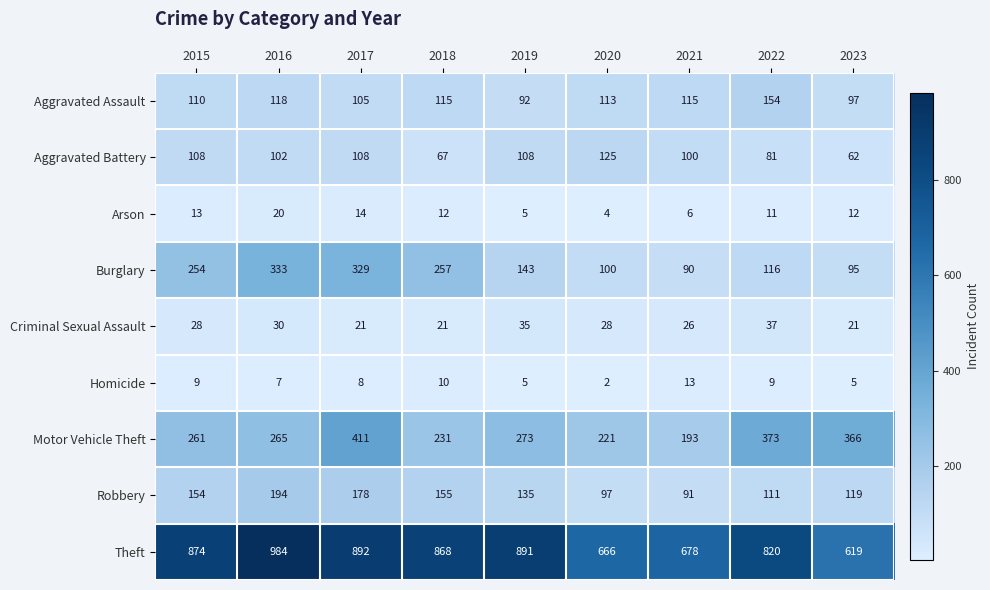

At how many categories does at least one series exceed 247?

9